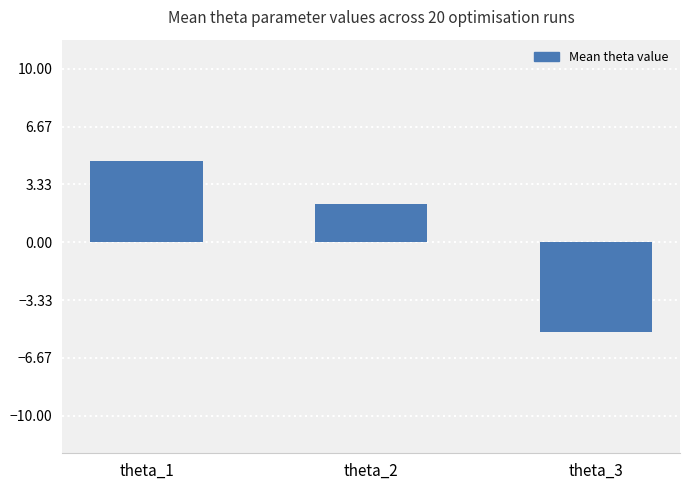

List the labels in order of value, largest first.

theta_1, theta_2, theta_3